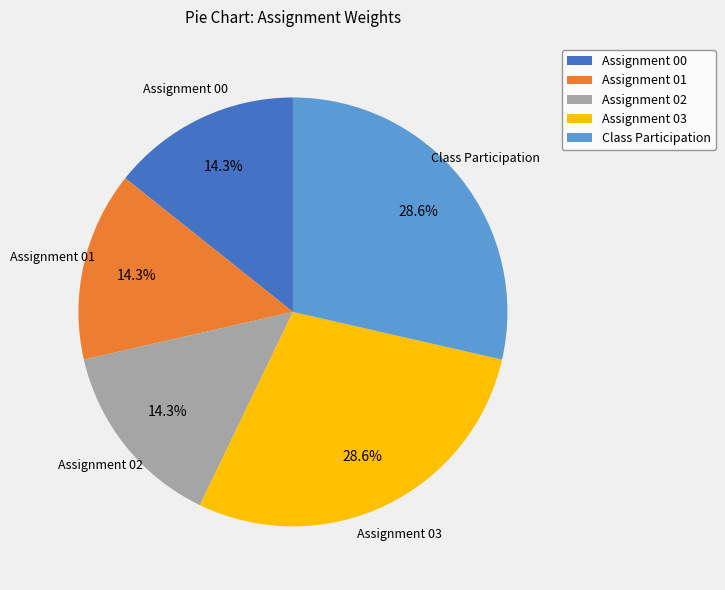

To the nearest percent, what is the combined percentage of Assignment 00 and Assignment 03?

43%